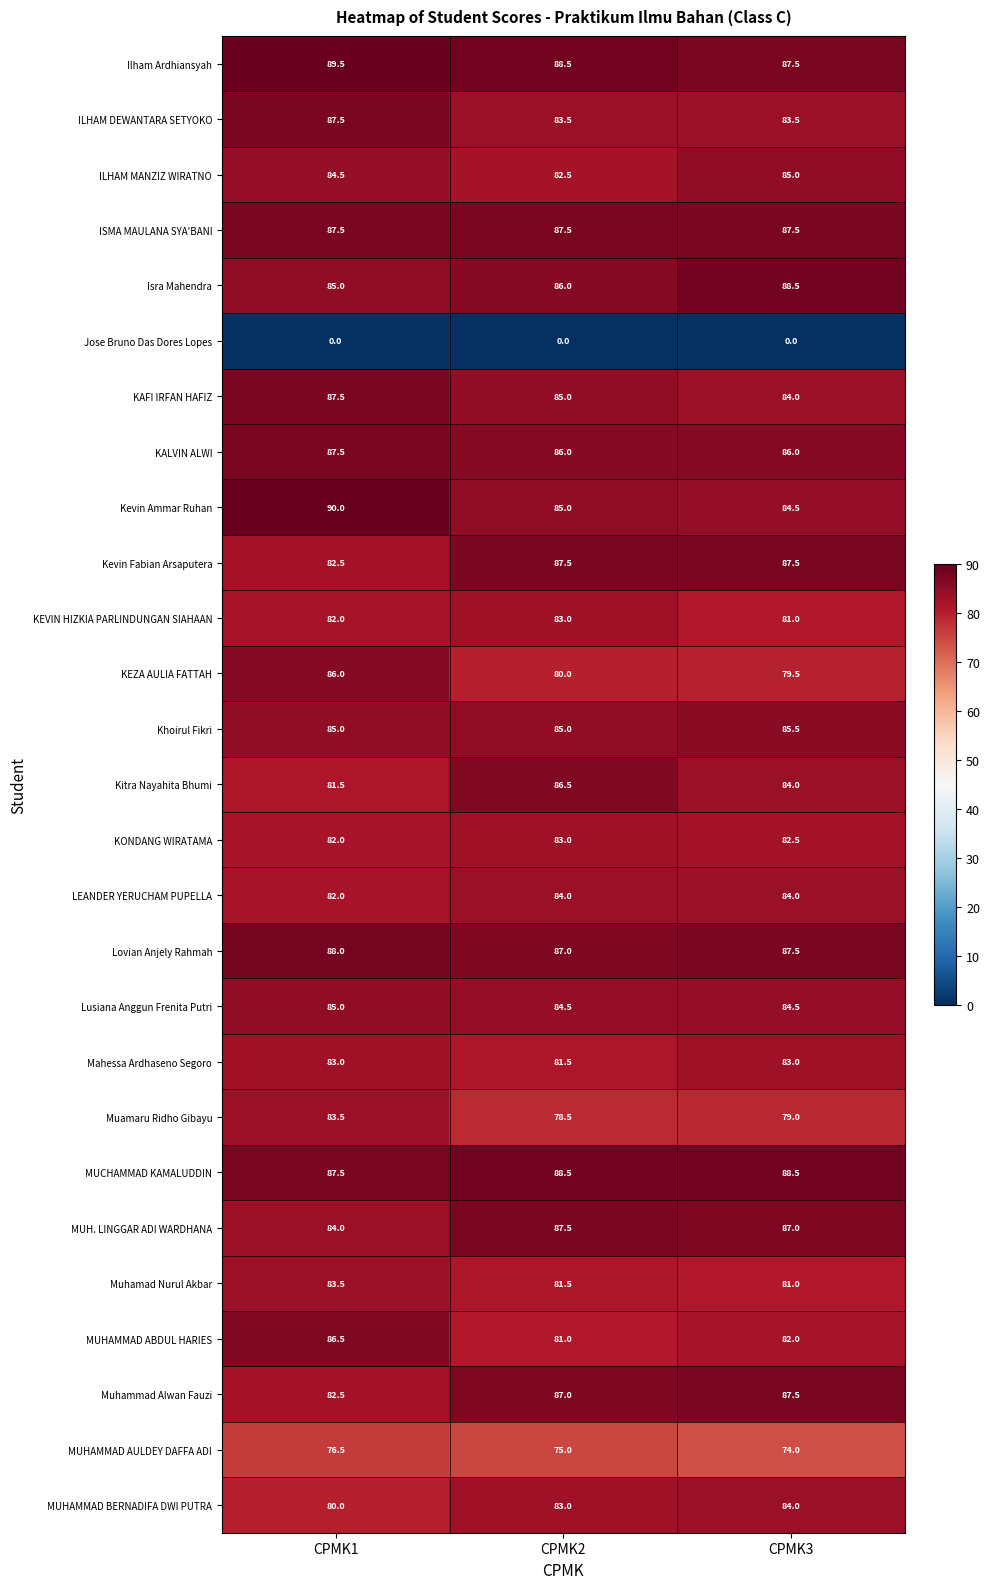

At how many categories does at least one series exceed 73?

3